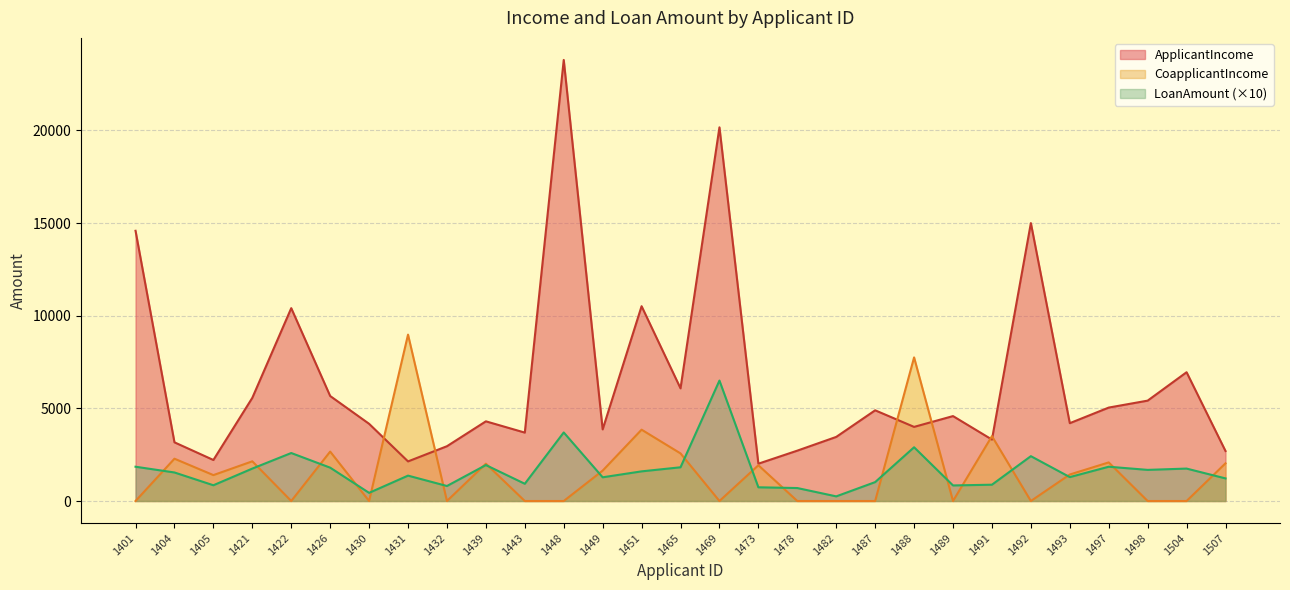

True or false: LoanAmount and CoapplicantIncome cross at least once.

True